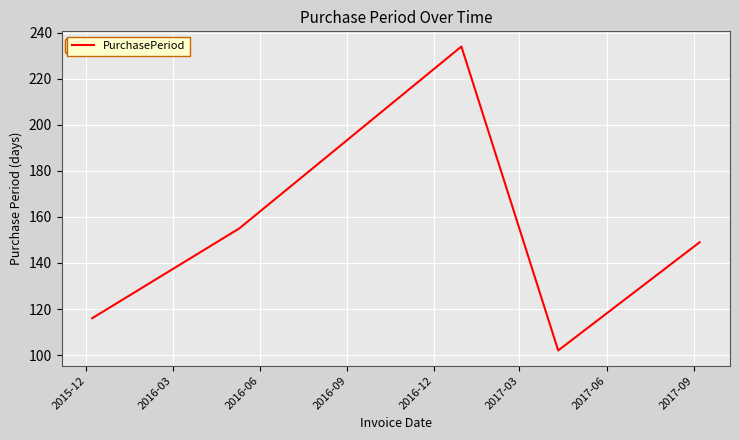

What is the difference between the maximum and minimum values?

132